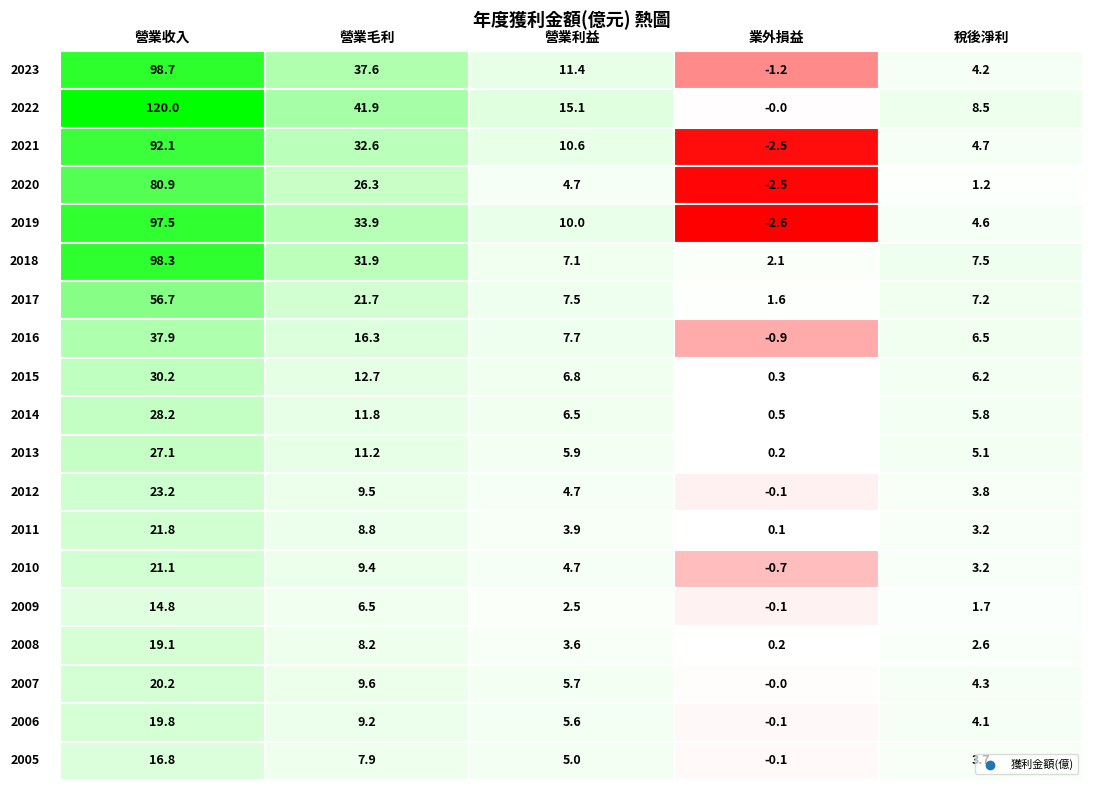

What is the sum of the 2007 values at 4 and 1?

13.9